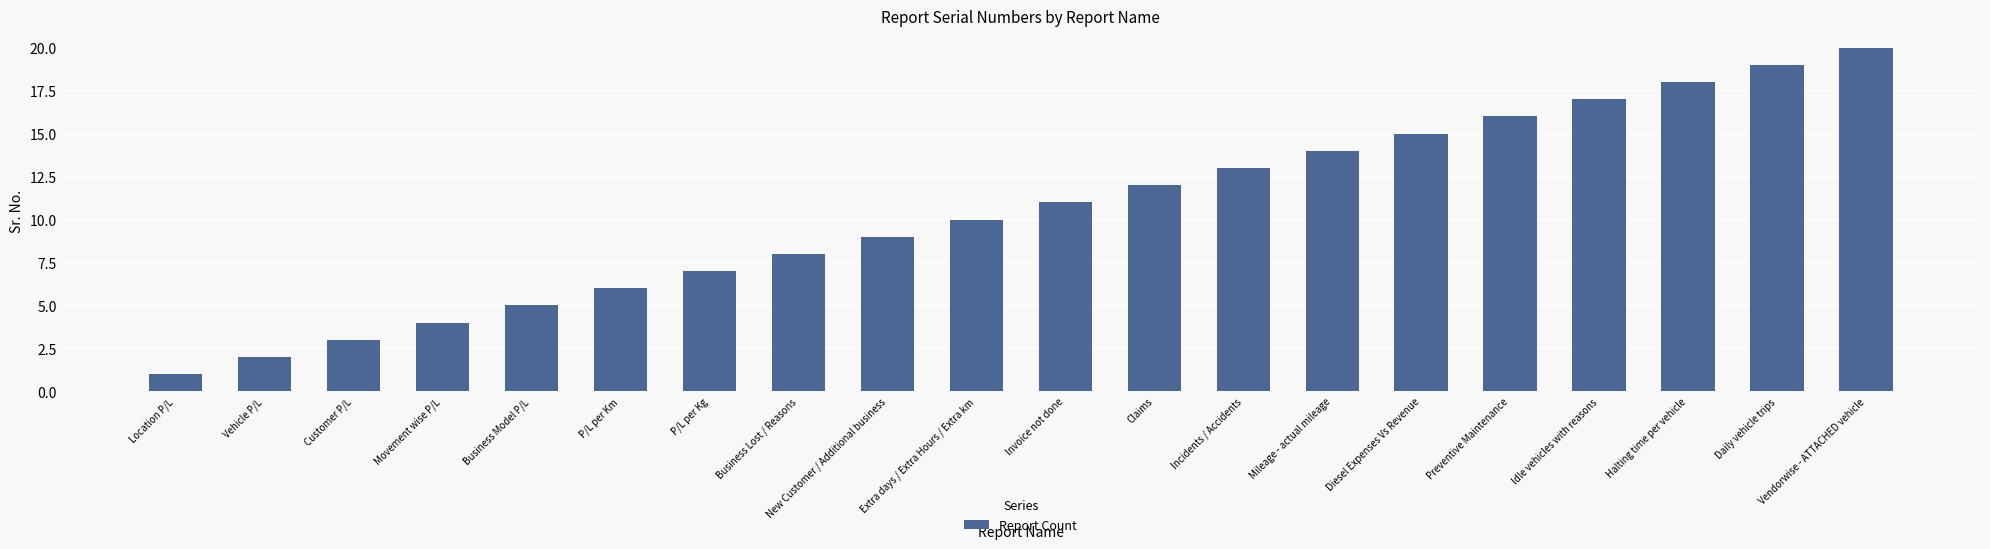

Rank the categories by value from lowest to highest.

Location P/L, Vehicle P/L, Customer P/L, Movement wise P/L, Business Model P/L, P/L per Km, P/L per Kg, Business Lost / Reasons, New Customer / Additional business, Extra days / Extra Hours / Extra km, Invoice not done, Claims, Incidents / Accidents, Mileage - actual mileage, Diesel Expenses Vs Revenue, Preventive Maintenance, Idle vehicles with reasons, Halting time per vehicle, Daily vehicle trips, Vendorwise - ATTACHED vehicle